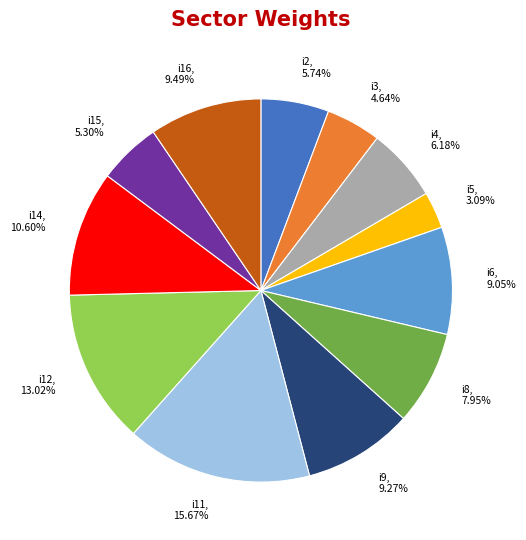

Approximately how many times larger is the value at i9 compared to i16?

1.0